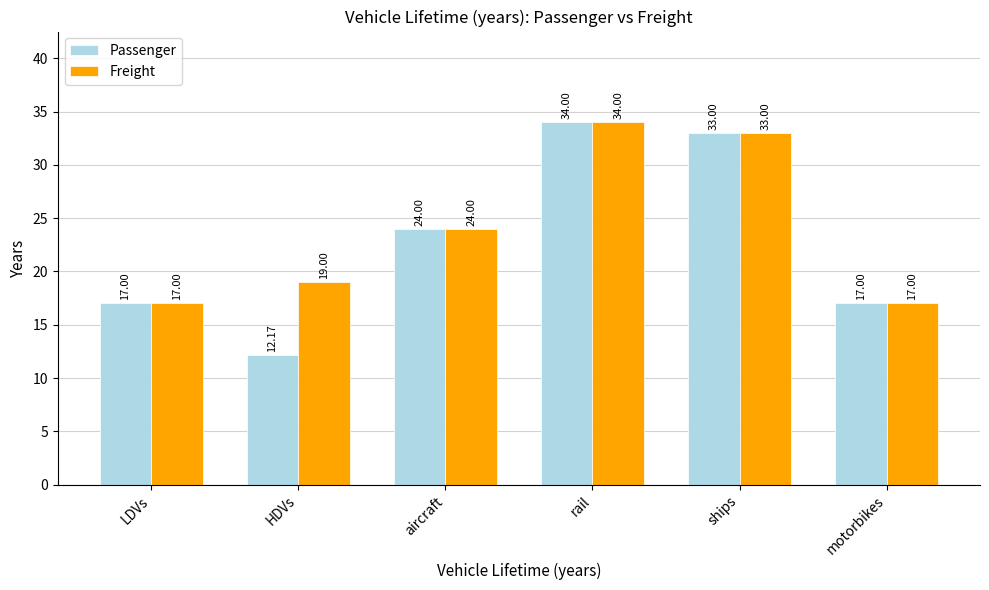

Reading left to right, transcribe all the data shown in this chart.

Passenger: LDVs=17.0	HDVs=12.2	aircraft=24.0	rail=34.0	ships=33.0	motorbikes=17.0
Freight: LDVs=17.0	HDVs=19.0	aircraft=24.0	rail=34.0	ships=33.0	motorbikes=17.0